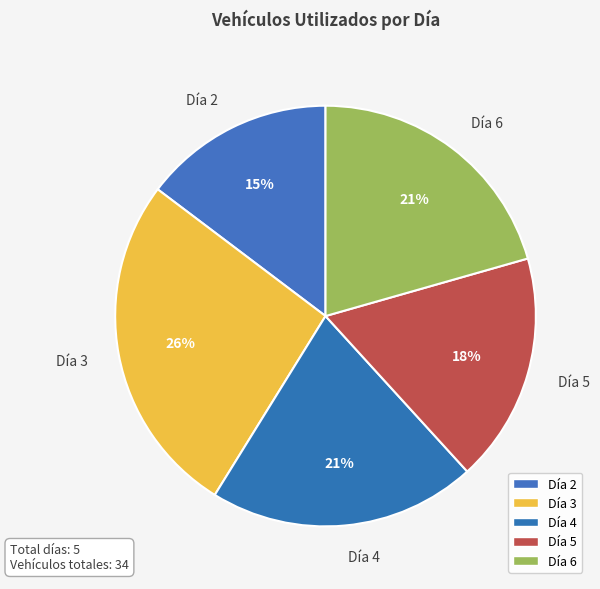

To the nearest percent, what is the average slice percentage?

20%